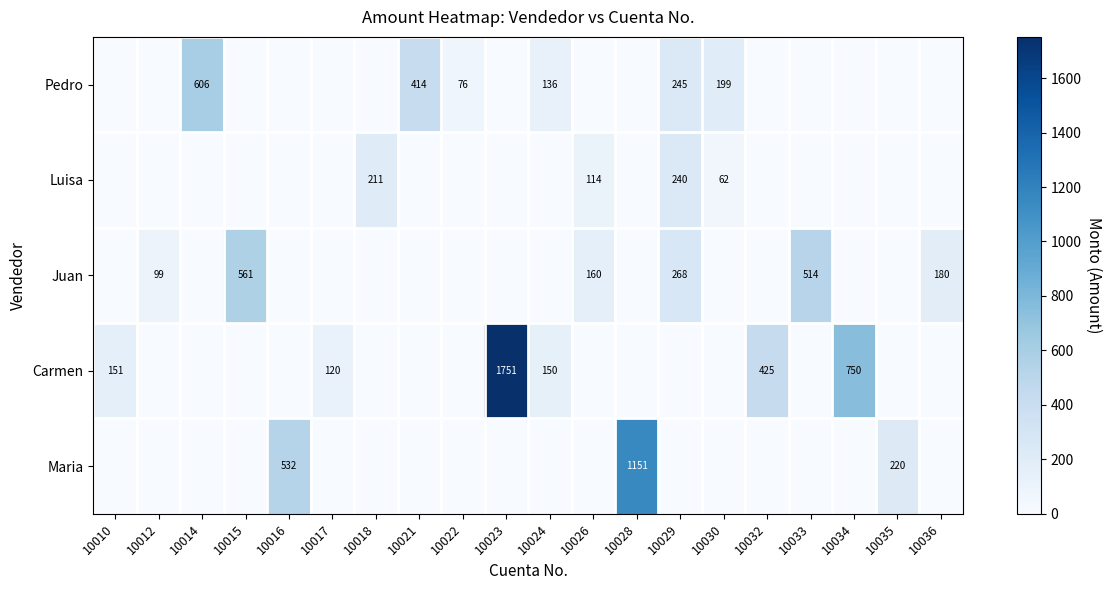

True or false: Luisa has a value of 240 at 10029.

True